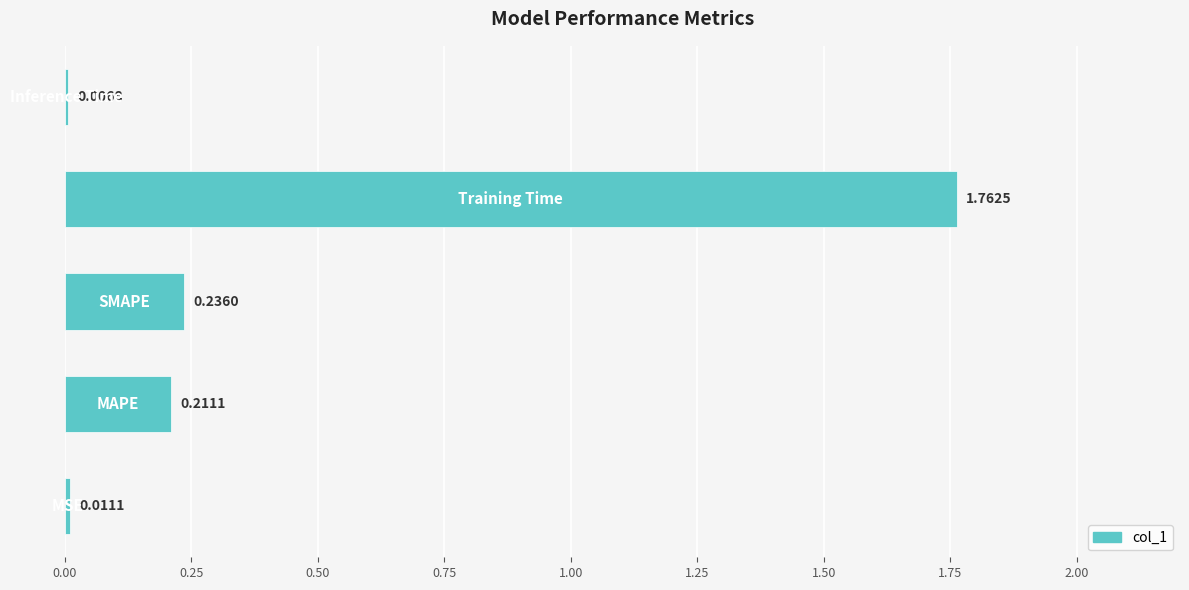

What is the sum of all values?

2.2